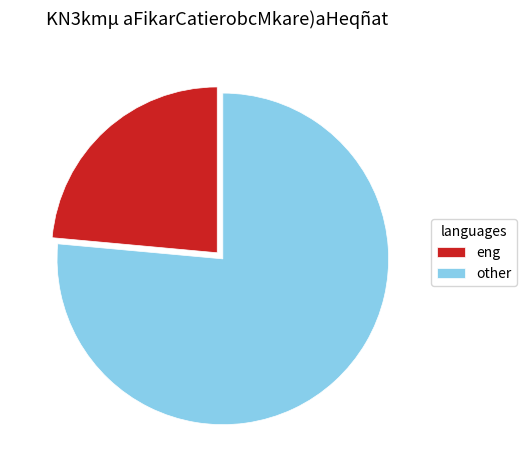

Rank the categories by value from highest to lowest.

other, eng